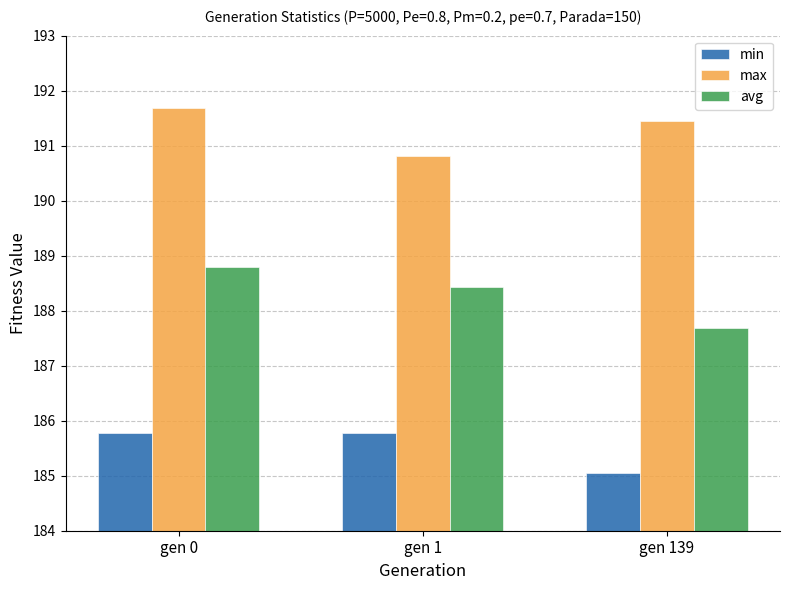

Are the bars horizontal?

No